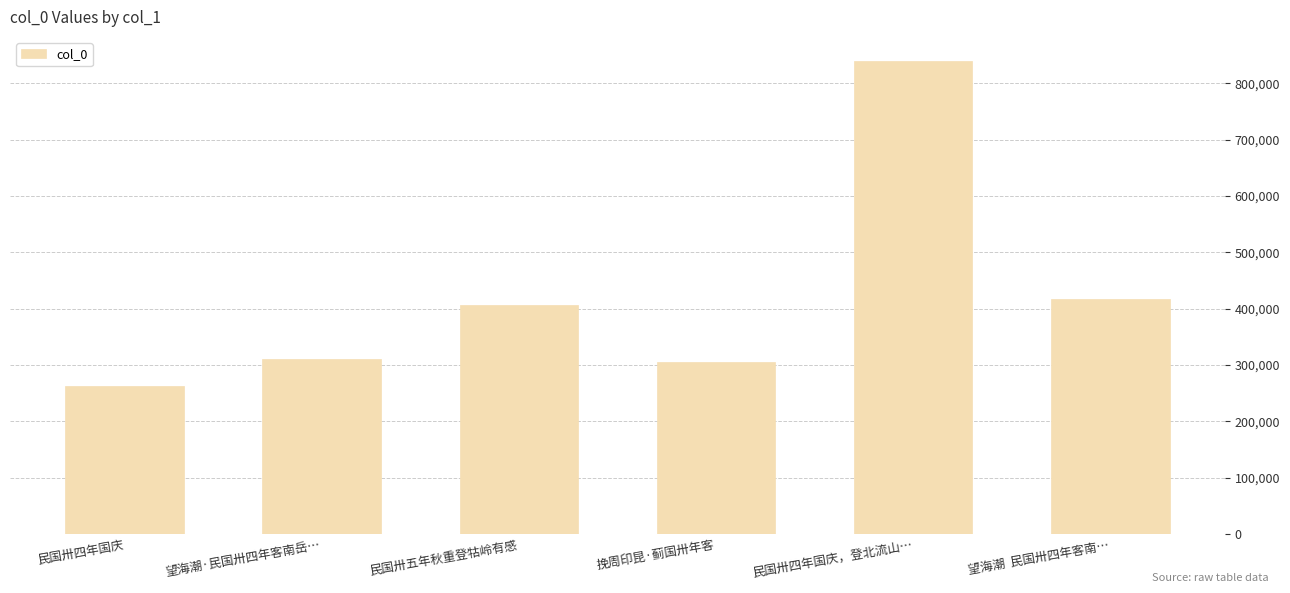

What is the change in value from 望海潮·民国卅四年客南岳… to 挽周印昆·蓟国卅年客?

-6361